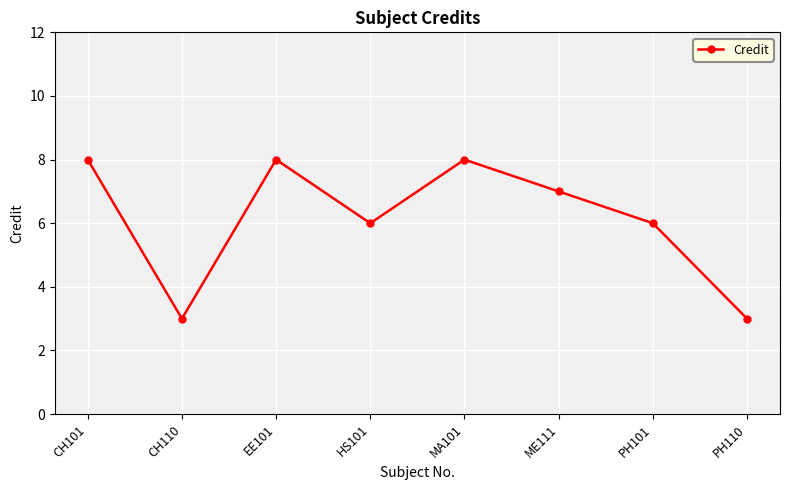

Reading left to right, what are all the values shown in this chart?

CH101=8	CH110=3	EE101=8	HS101=6	MA101=8	ME111=7	PH101=6	PH110=3